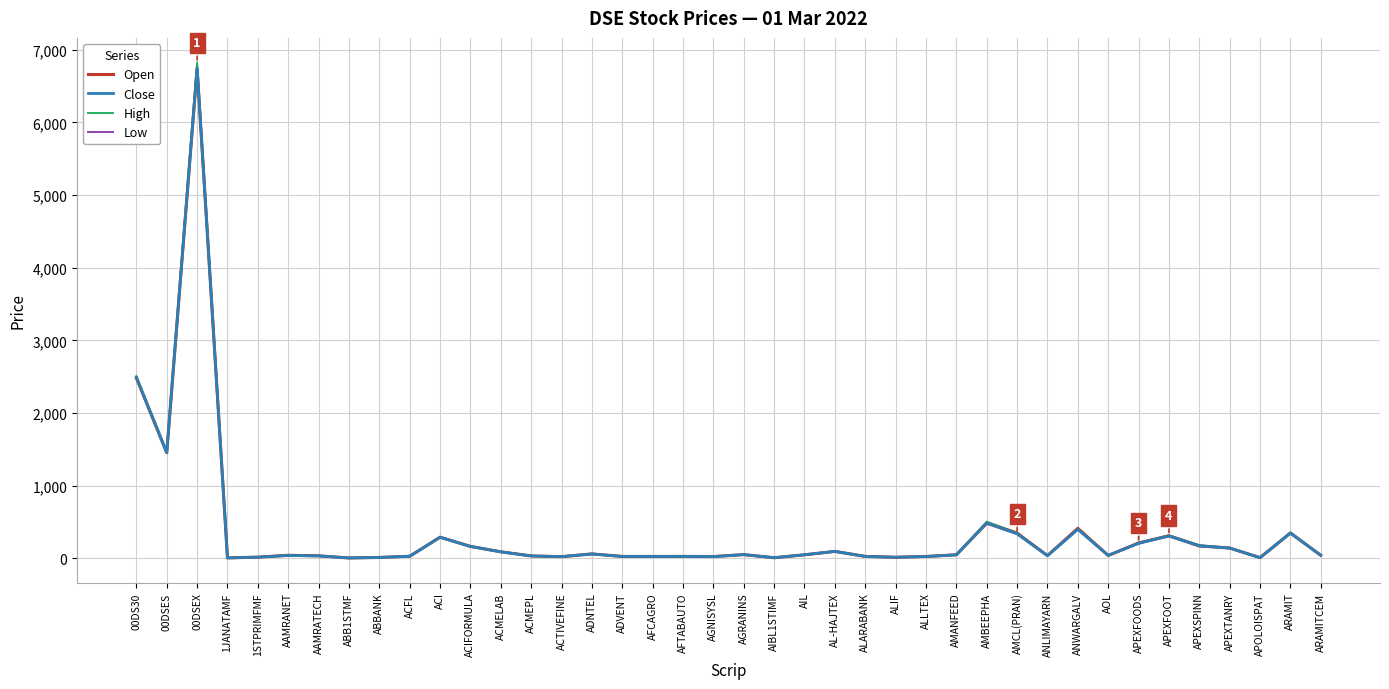

The value of Open at 00DS30 is 2482.4. True or false?

True